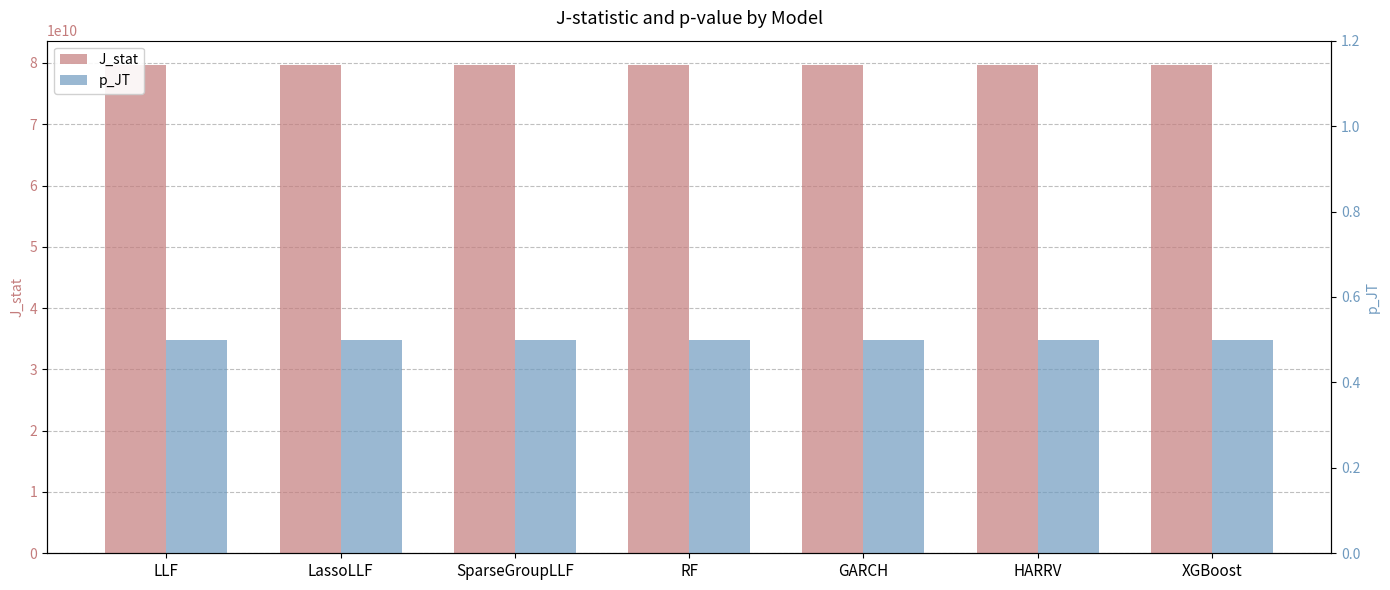

Which has a higher value, GARCH or XGBoost?

GARCH